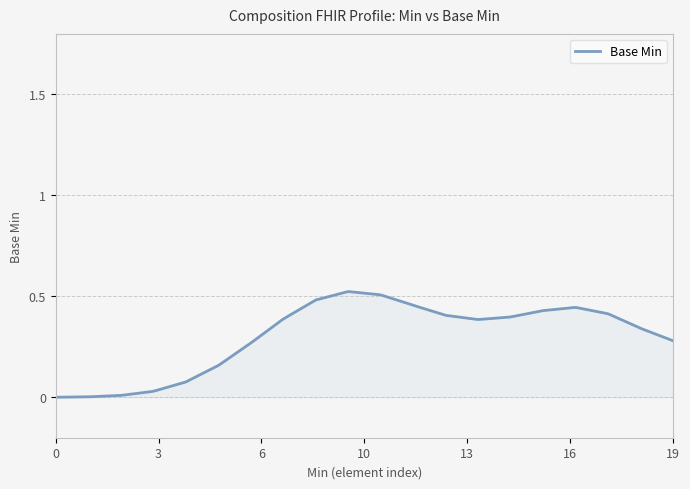

Does the chart have visible grid lines?

Yes